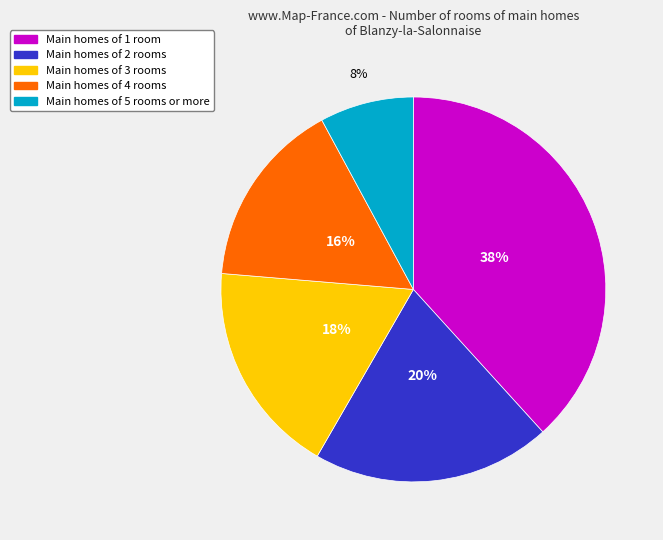

To the nearest percent, what is the average slice percentage?

20%